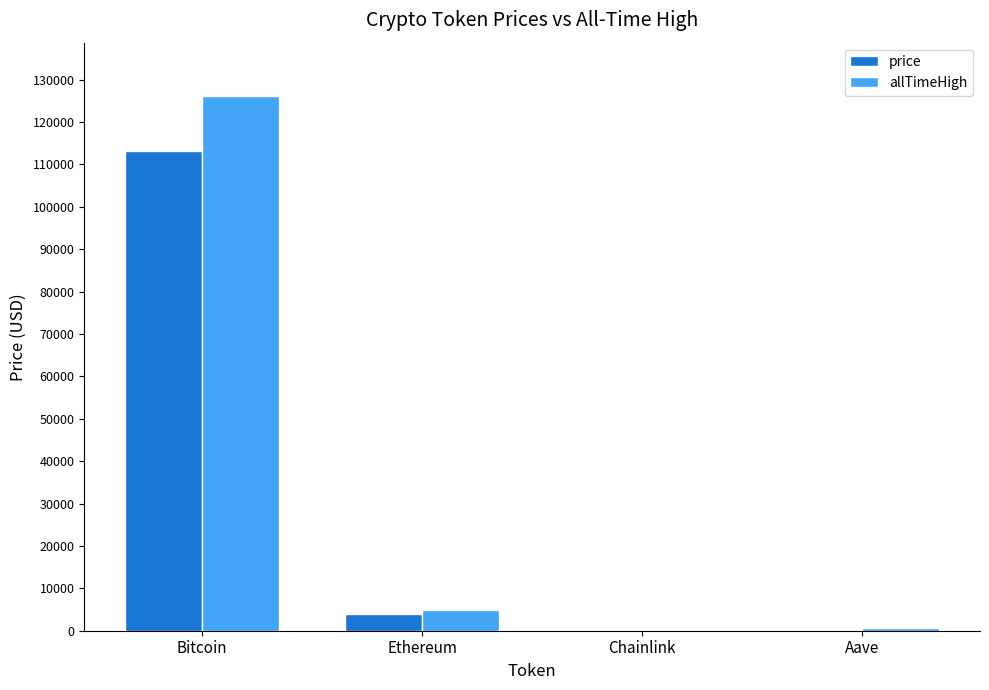

The value of price at Bitcoin is 197488.0. True or false?

False